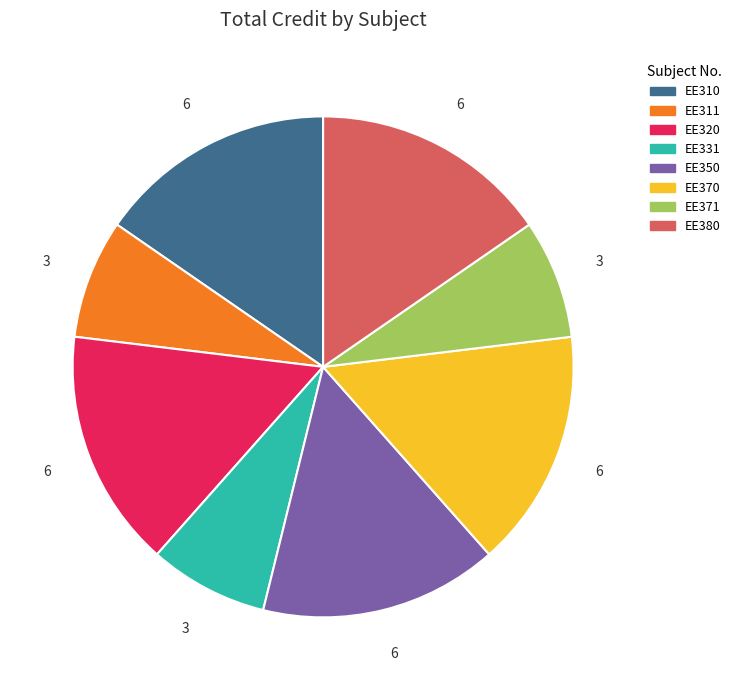

Does EE320 represent more than half of the total?

No